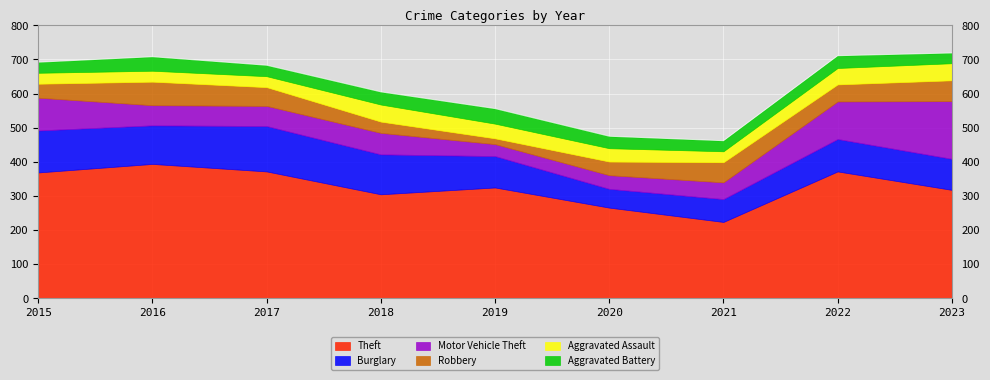

At which label does Robbery first exceed 50?

2016